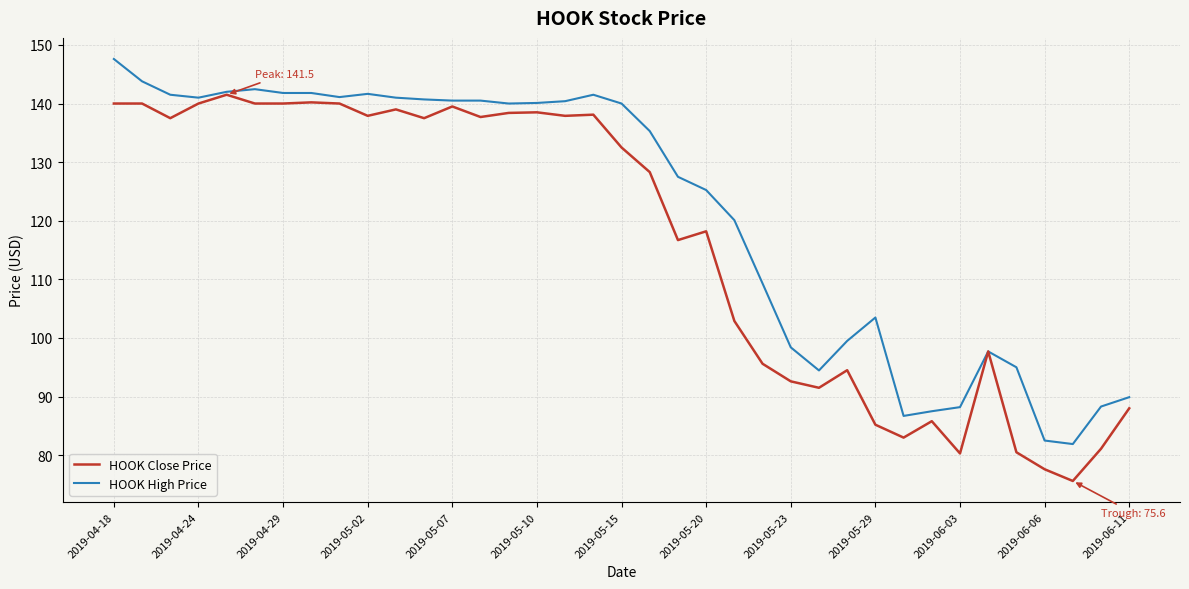

What is the minimum value for HOOK High Price?

81.9